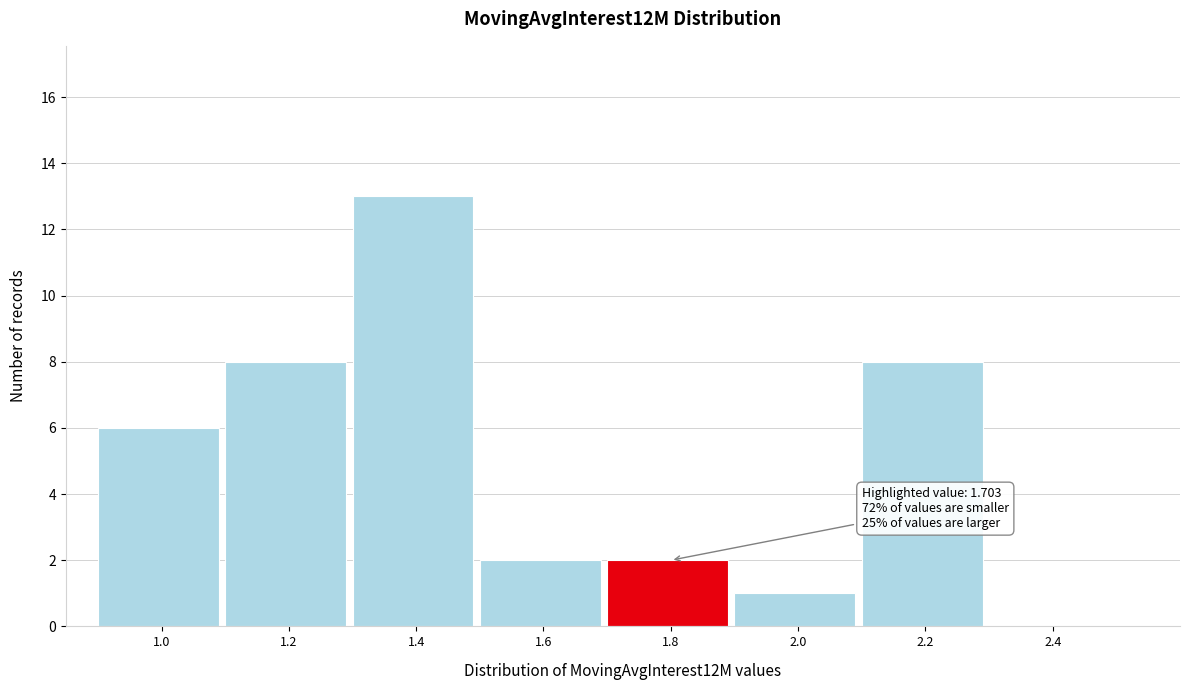

Which range on the x-axis has the tallest bar?

1.3 to 1.5